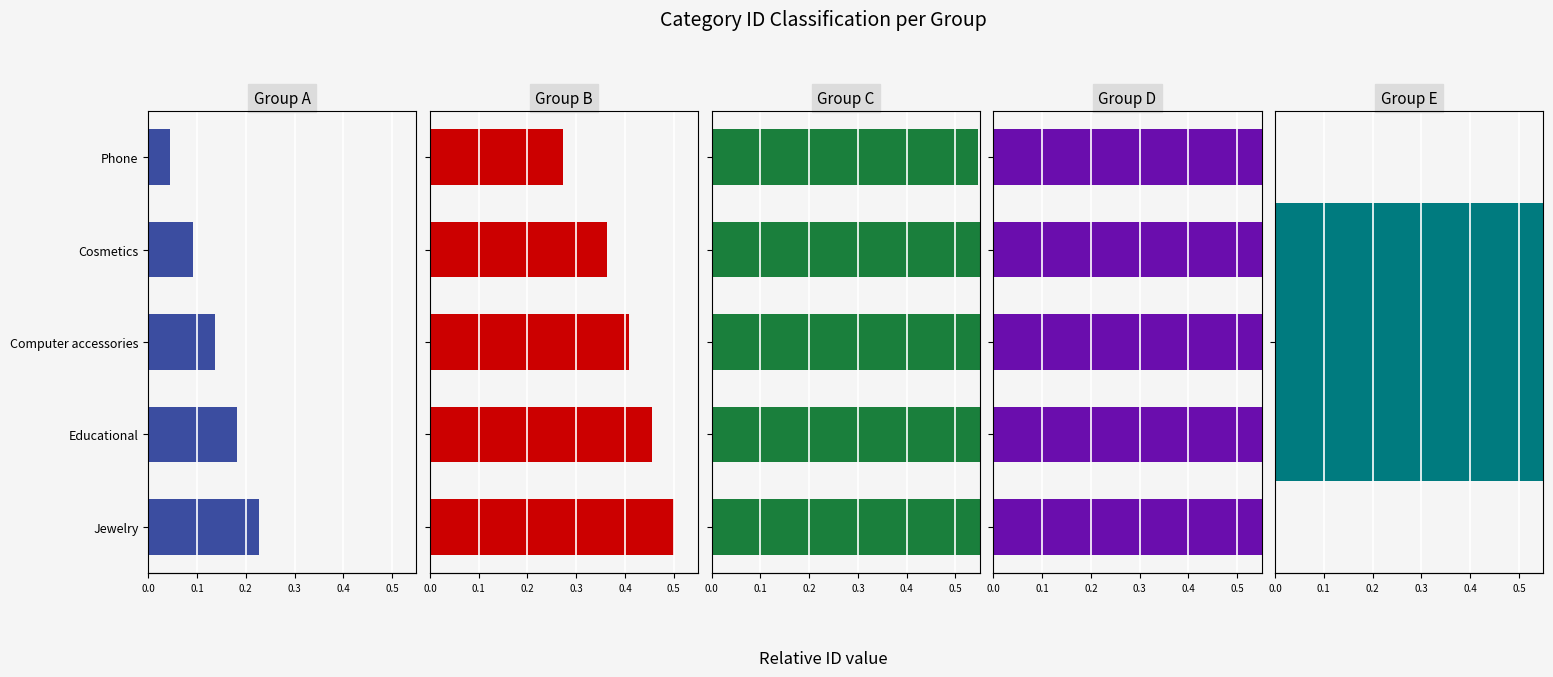

At how many categories does at least one series exceed 0?

5